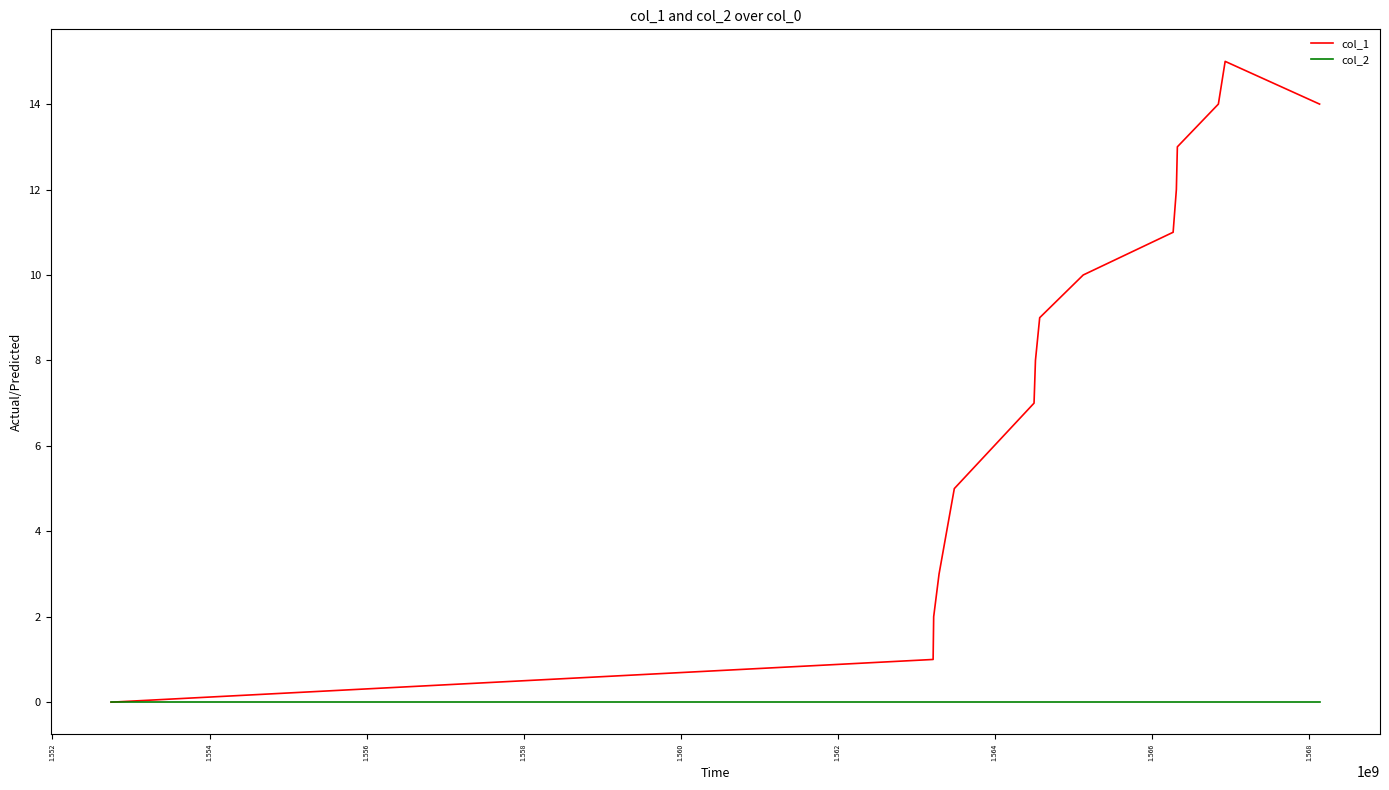

How many lines are shown in the chart?

2